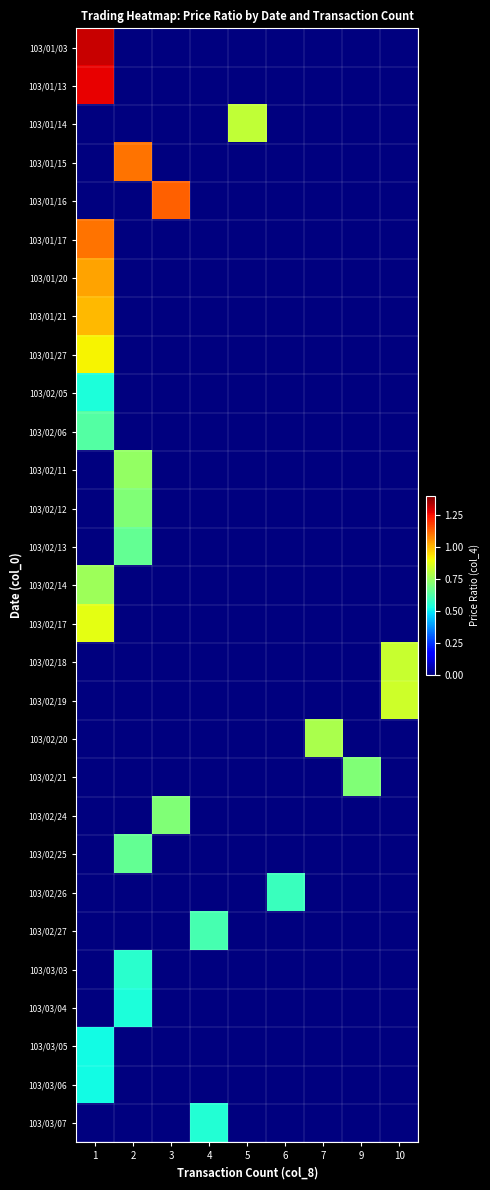

Reading left to right, list all the values displayed in this chart.

row_0: 1=1.3	2=0.0	3=0.0	4=0.0	5=0.0	6=0.0	7=0.0	9=0.0	10=0.0
row_1: 1=1.3	2=0.0	3=0.0	4=0.0	5=0.0	6=0.0	7=0.0	9=0.0	10=0.0
row_2: 1=0.0	2=0.0	3=0.0	4=0.0	5=0.8	6=0.0	7=0.0	9=0.0	10=0.0
row_3: 1=0.0	2=1.1	3=0.0	4=0.0	5=0.0	6=0.0	7=0.0	9=0.0	10=0.0
row_4: 1=0.0	2=0.0	3=1.1	4=0.0	5=0.0	6=0.0	7=0.0	9=0.0	10=0.0
row_5: 1=1.1	2=0.0	3=0.0	4=0.0	5=0.0	6=0.0	7=0.0	9=0.0	10=0.0
row_6: 1=1.0	2=0.0	3=0.0	4=0.0	5=0.0	6=0.0	7=0.0	9=0.0	10=0.0
row_7: 1=1.0	2=0.0	3=0.0	4=0.0	5=0.0	6=0.0	7=0.0	9=0.0	10=0.0
row_8: 1=0.9	2=0.0	3=0.0	4=0.0	5=0.0	6=0.0	7=0.0	9=0.0	10=0.0
row_9: 1=0.5	2=0.0	3=0.0	4=0.0	5=0.0	6=0.0	7=0.0	9=0.0	10=0.0
row_10: 1=0.6	2=0.0	3=0.0	4=0.0	5=0.0	6=0.0	7=0.0	9=0.0	10=0.0
row_11: 1=0.0	2=0.7	3=0.0	4=0.0	5=0.0	6=0.0	7=0.0	9=0.0	10=0.0
row_12: 1=0.0	2=0.7	3=0.0	4=0.0	5=0.0	6=0.0	7=0.0	9=0.0	10=0.0
row_13: 1=0.0	2=0.7	3=0.0	4=0.0	5=0.0	6=0.0	7=0.0	9=0.0	10=0.0
row_14: 1=0.8	2=0.0	3=0.0	4=0.0	5=0.0	6=0.0	7=0.0	9=0.0	10=0.0
row_15: 1=0.9	2=0.0	3=0.0	4=0.0	5=0.0	6=0.0	7=0.0	9=0.0	10=0.0
row_16: 1=0.0	2=0.0	3=0.0	4=0.0	5=0.0	6=0.0	7=0.0	9=0.0	10=0.8
row_17: 1=0.0	2=0.0	3=0.0	4=0.0	5=0.0	6=0.0	7=0.0	9=0.0	10=0.8
row_18: 1=0.0	2=0.0	3=0.0	4=0.0	5=0.0	6=0.0	7=0.8	9=0.0	10=0.0
row_19: 1=0.0	2=0.0	3=0.0	4=0.0	5=0.0	6=0.0	7=0.0	9=0.7	10=0.0
row_20: 1=0.0	2=0.0	3=0.7	4=0.0	5=0.0	6=0.0	7=0.0	9=0.0	10=0.0
row_21: 1=0.0	2=0.7	3=0.0	4=0.0	5=0.0	6=0.0	7=0.0	9=0.0	10=0.0
row_22: 1=0.0	2=0.0	3=0.0	4=0.0	5=0.0	6=0.6	7=0.0	9=0.0	10=0.0
row_23: 1=0.0	2=0.0	3=0.0	4=0.6	5=0.0	6=0.0	7=0.0	9=0.0	10=0.0
row_24: 1=0.0	2=0.6	3=0.0	4=0.0	5=0.0	6=0.0	7=0.0	9=0.0	10=0.0
row_25: 1=0.0	2=0.5	3=0.0	4=0.0	5=0.0	6=0.0	7=0.0	9=0.0	10=0.0
row_26: 1=0.5	2=0.0	3=0.0	4=0.0	5=0.0	6=0.0	7=0.0	9=0.0	10=0.0
row_27: 1=0.5	2=0.0	3=0.0	4=0.0	5=0.0	6=0.0	7=0.0	9=0.0	10=0.0
row_28: 1=0.0	2=0.0	3=0.0	4=0.6	5=0.0	6=0.0	7=0.0	9=0.0	10=0.0